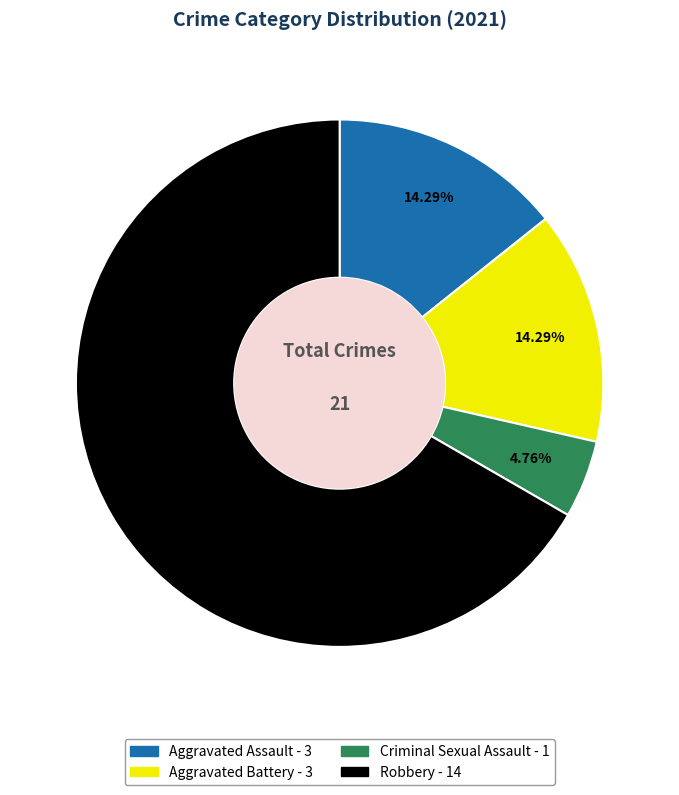

Does Aggravated Assault account for over 50% of the chart?

No